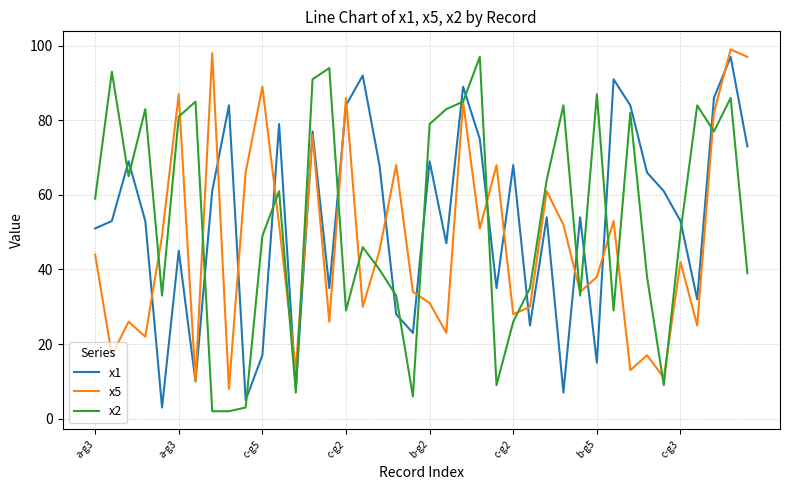

What is the greatest value displayed?

99